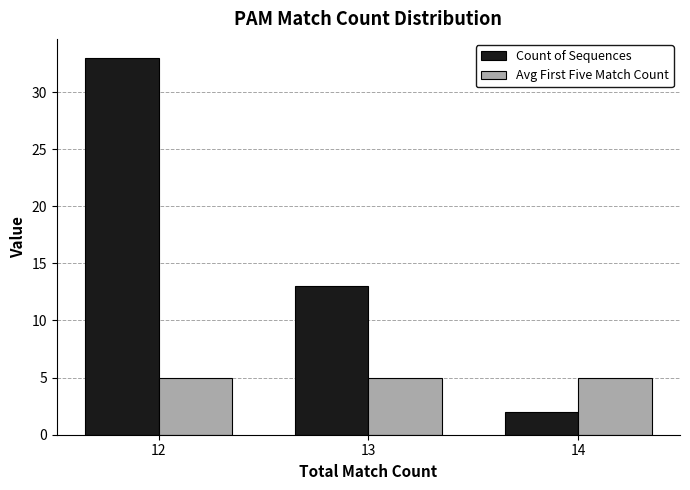

The Count of Sequences series shows 13 at 13. True or false?

True